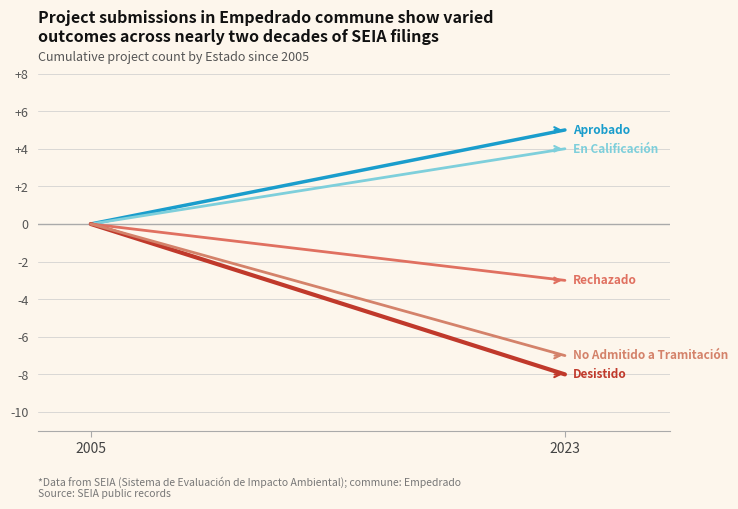

What is the difference between the No Admitido a Tramitación values at 2023 and 2005?

7